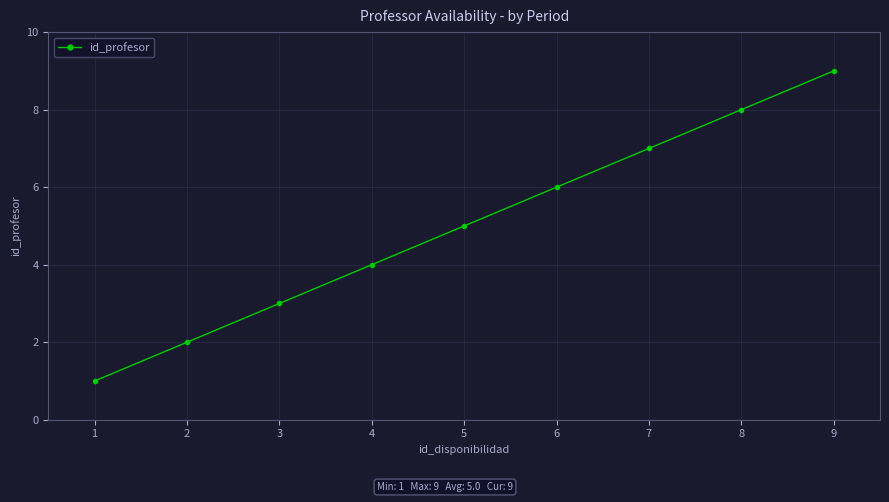

What is the value of the 6th point from the left?

6